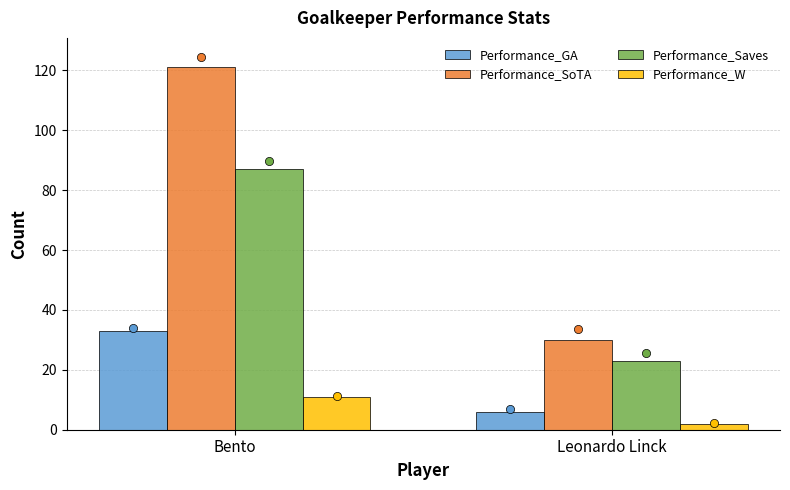

What is the total value across all series at Leonardo Linck?

61